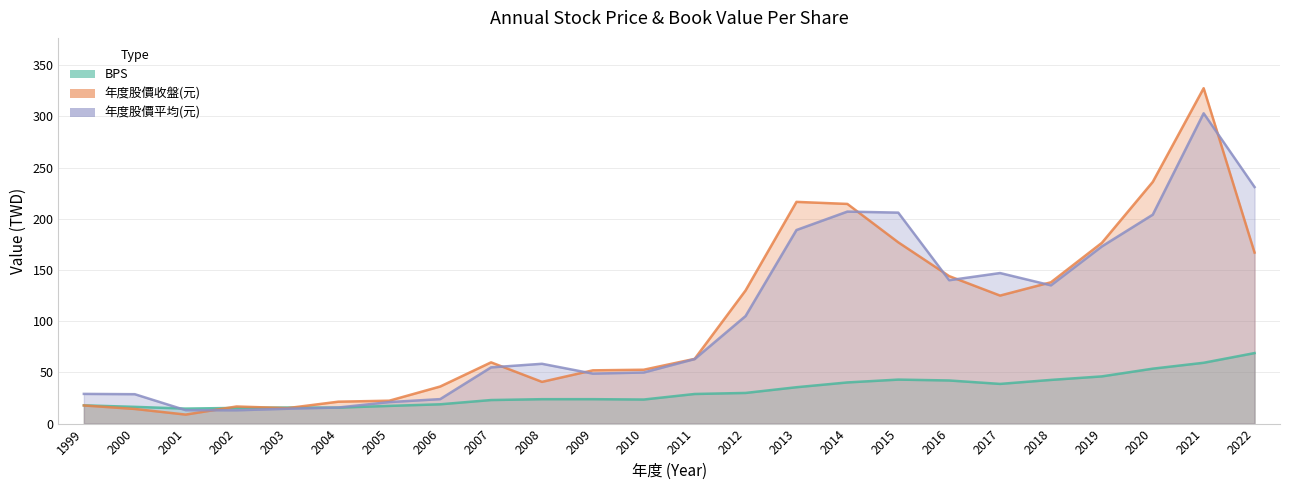

The value of 年度股價收盤(元) at 2008 is 40.8. True or false?

True